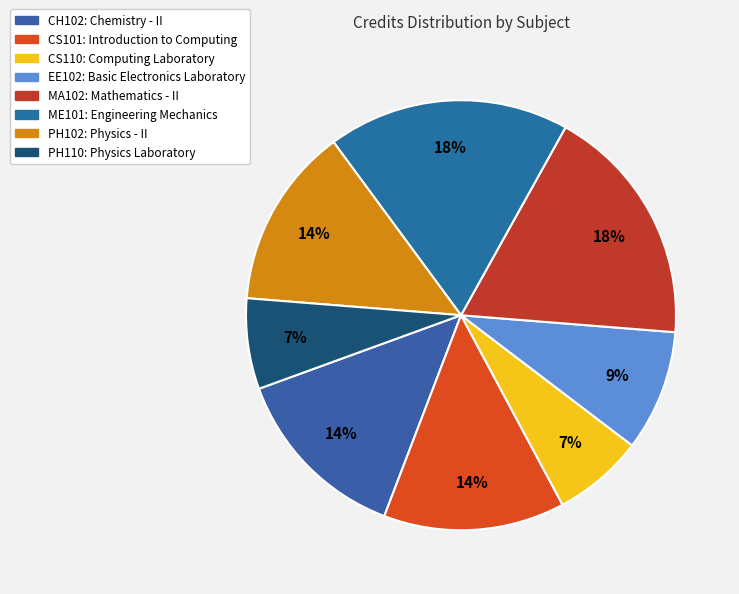

Does CH102 account for over 50% of the chart?

No